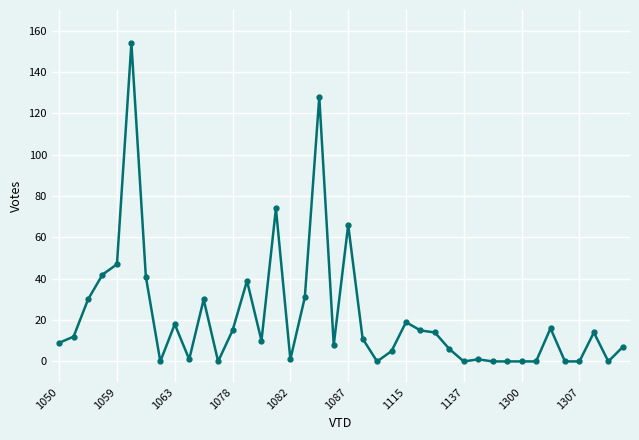

What is the difference between the maximum and second lowest values?

154